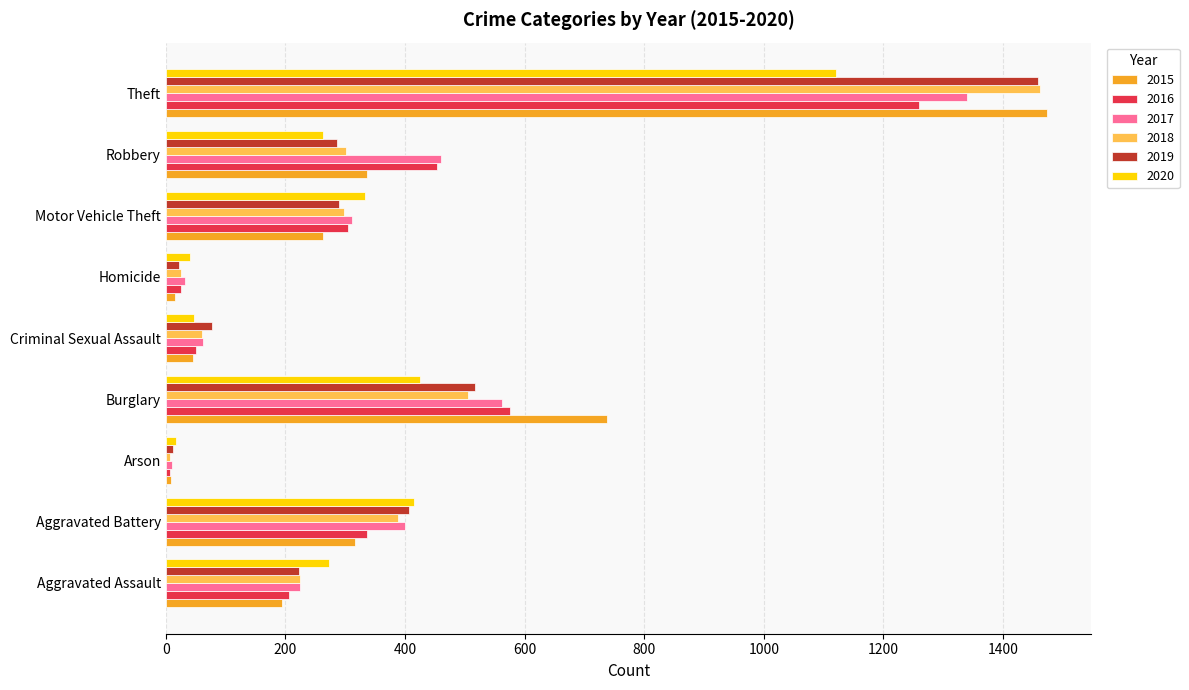

What is the difference between the maximum and minimum values in the 2019 series?

1447